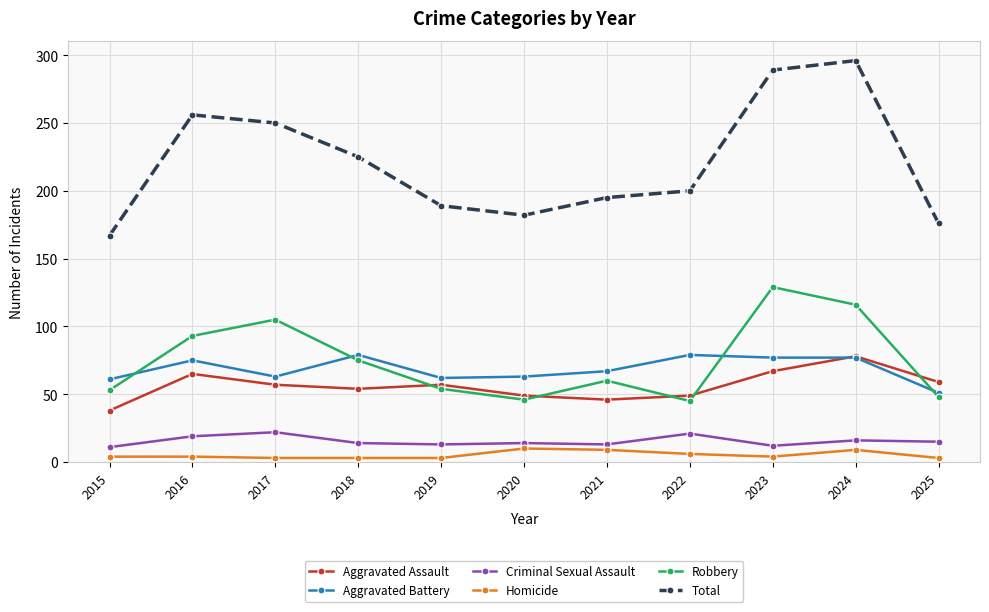

At which category does Robbery reach its first local valley?

2020